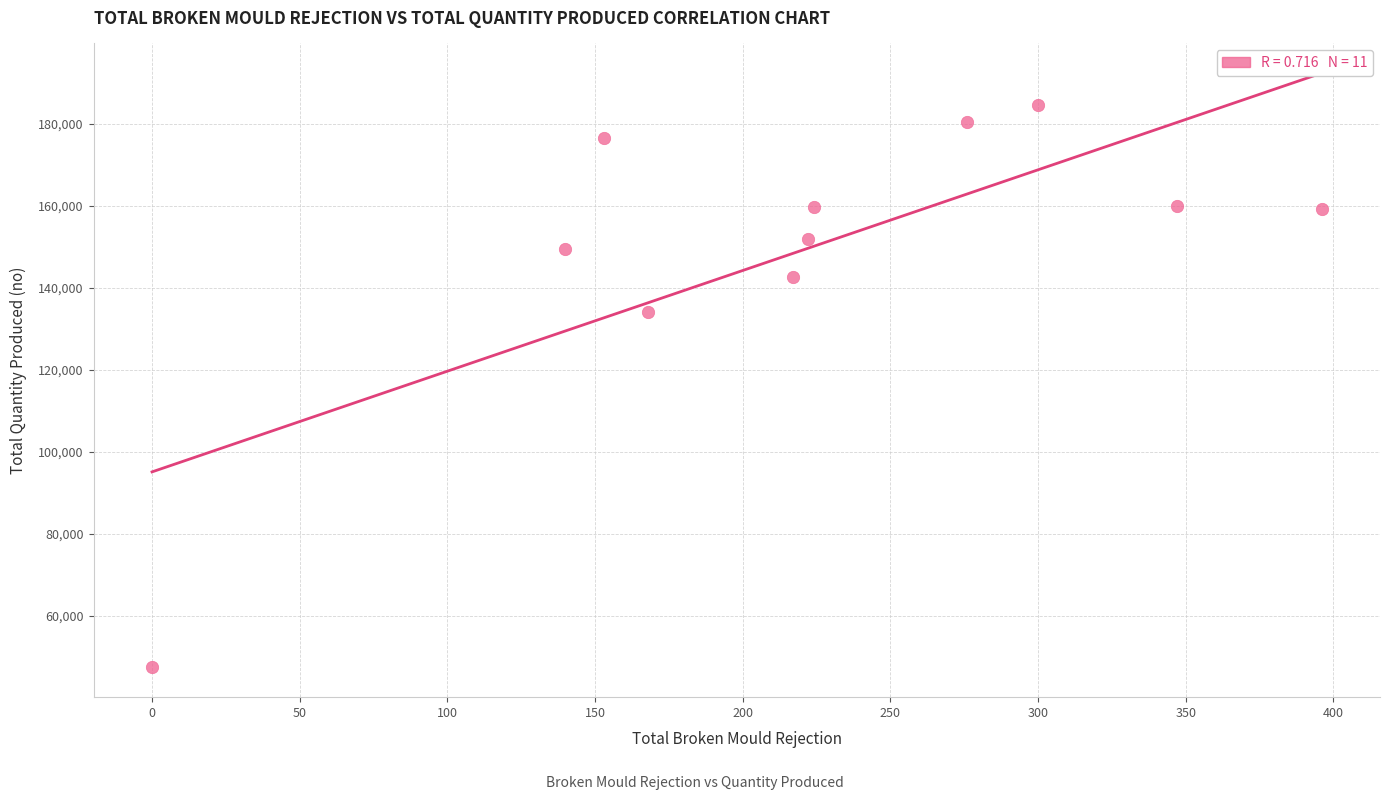

What Y value in the scatter plot is closest to 116051?

134158